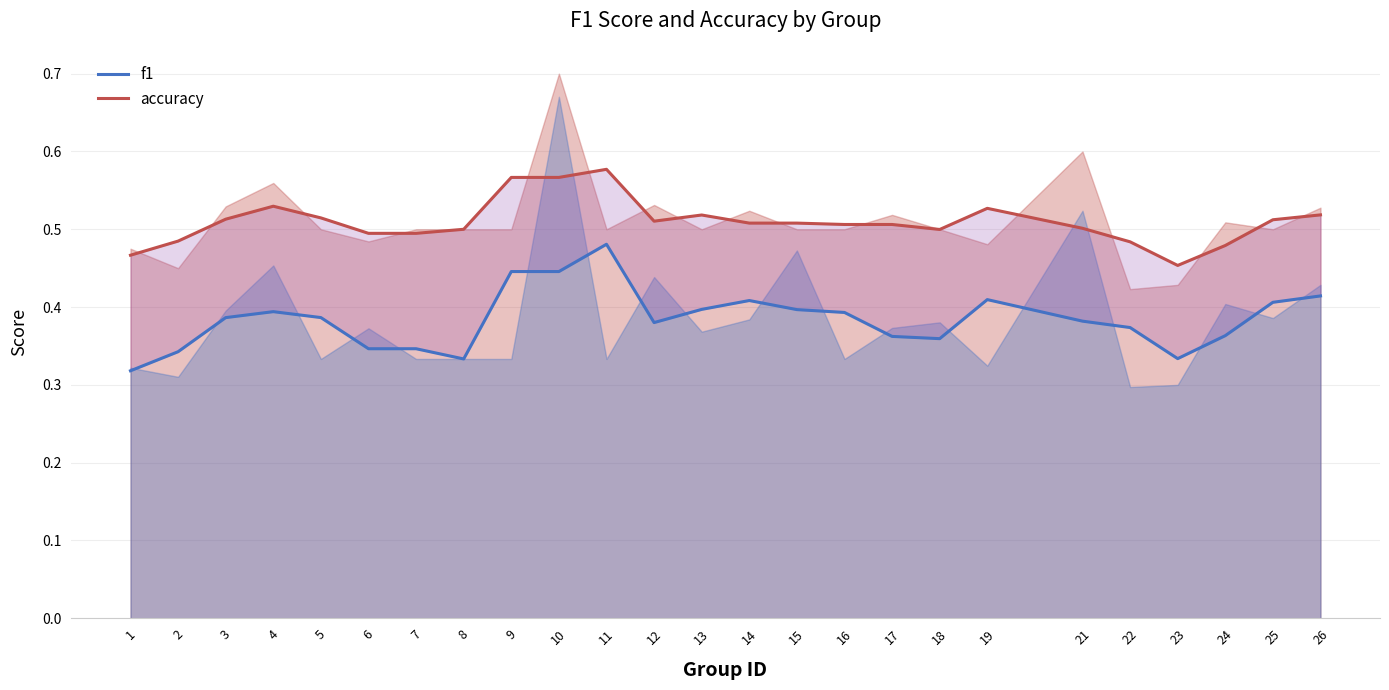

What is the average value of the accuracy series?

0.5